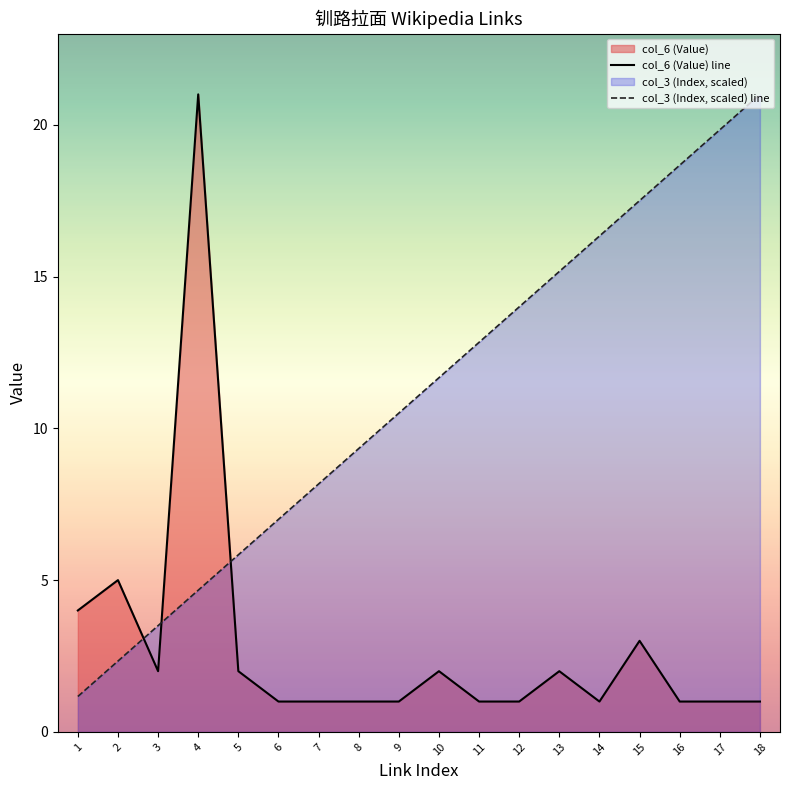

Is it true that col_6 (Value) line equals 31.3 at 4?

False